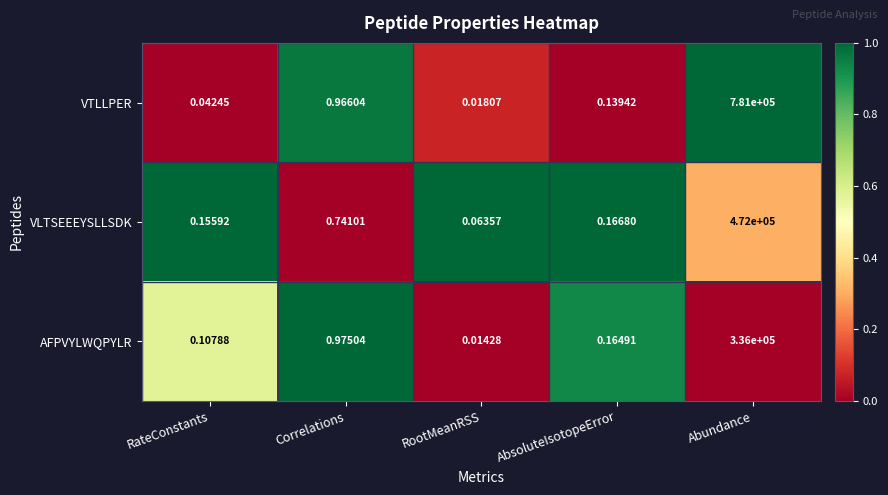

What is the difference between the highest and lowest values at Abundance?

445000.0